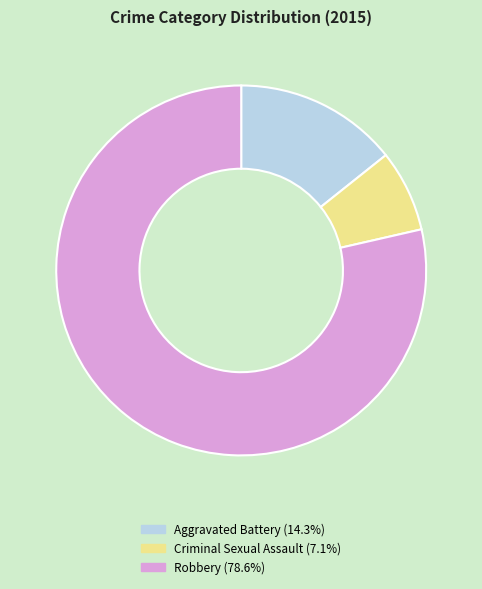

Is there a majority slice in this chart?

Yes